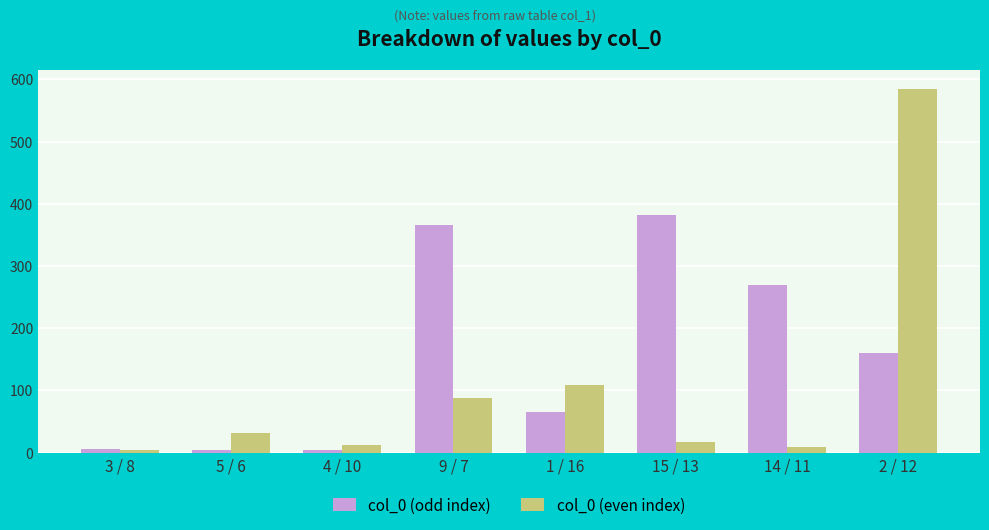

What is the difference between the maximum and minimum values in the col_0 (even index) series?

580.9